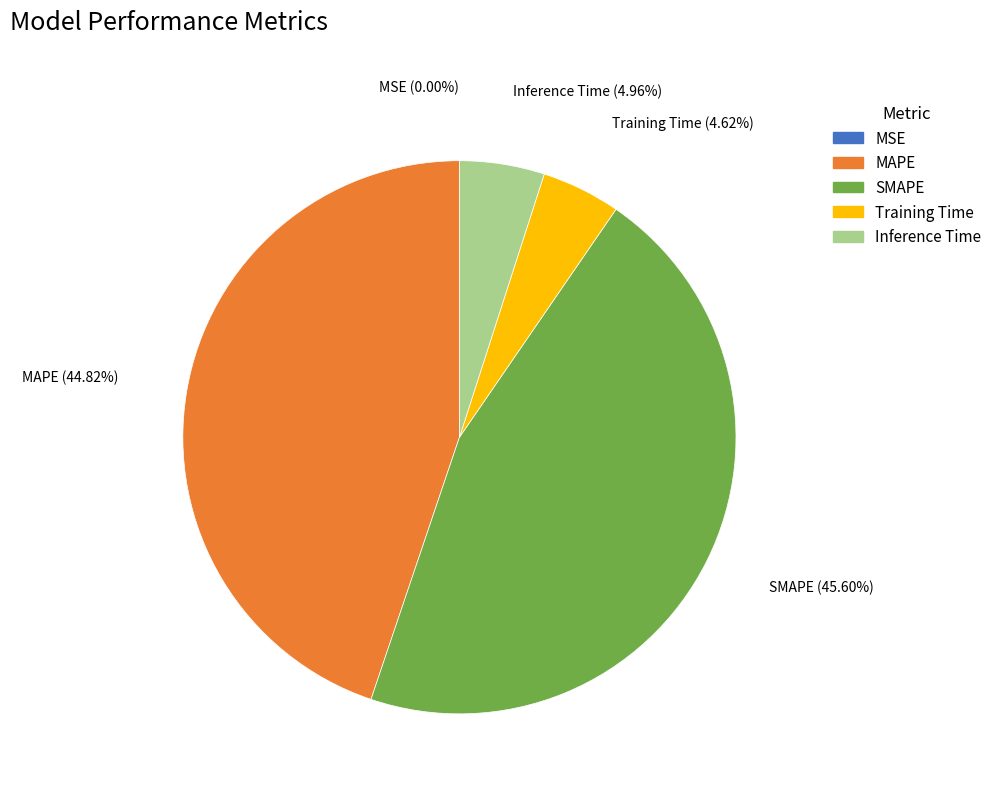

To the nearest percent, what is the difference between the largest and smallest slice percentages?

46%